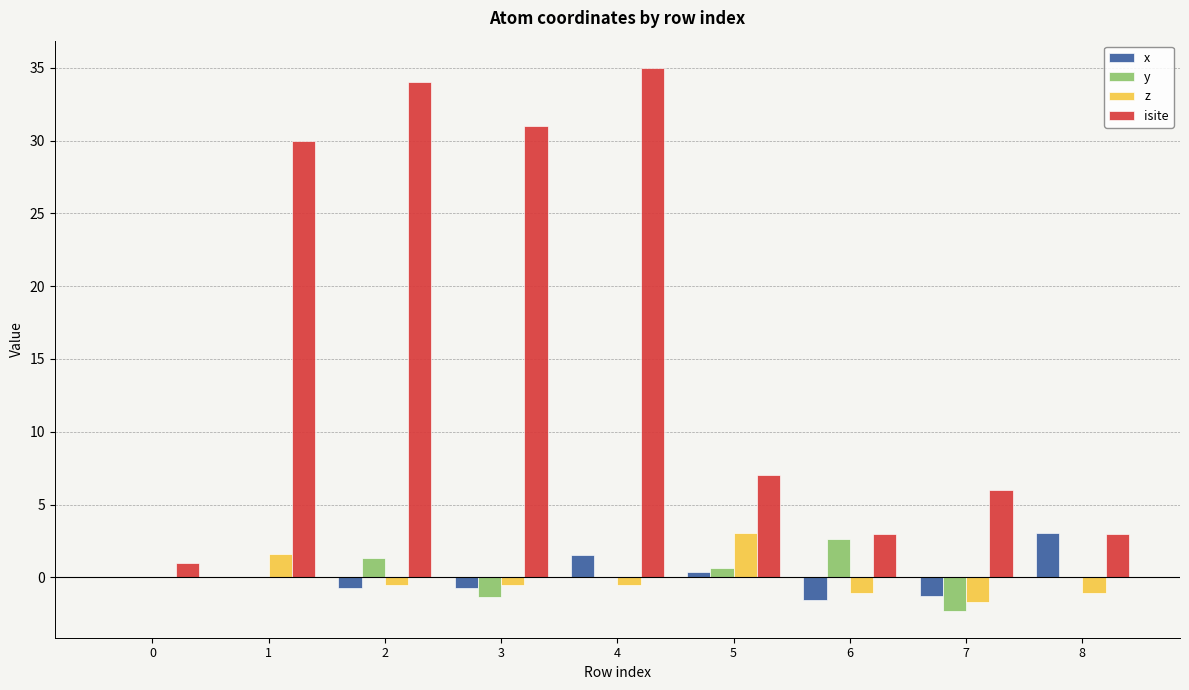

Which series has the largest total across all categories?

isite